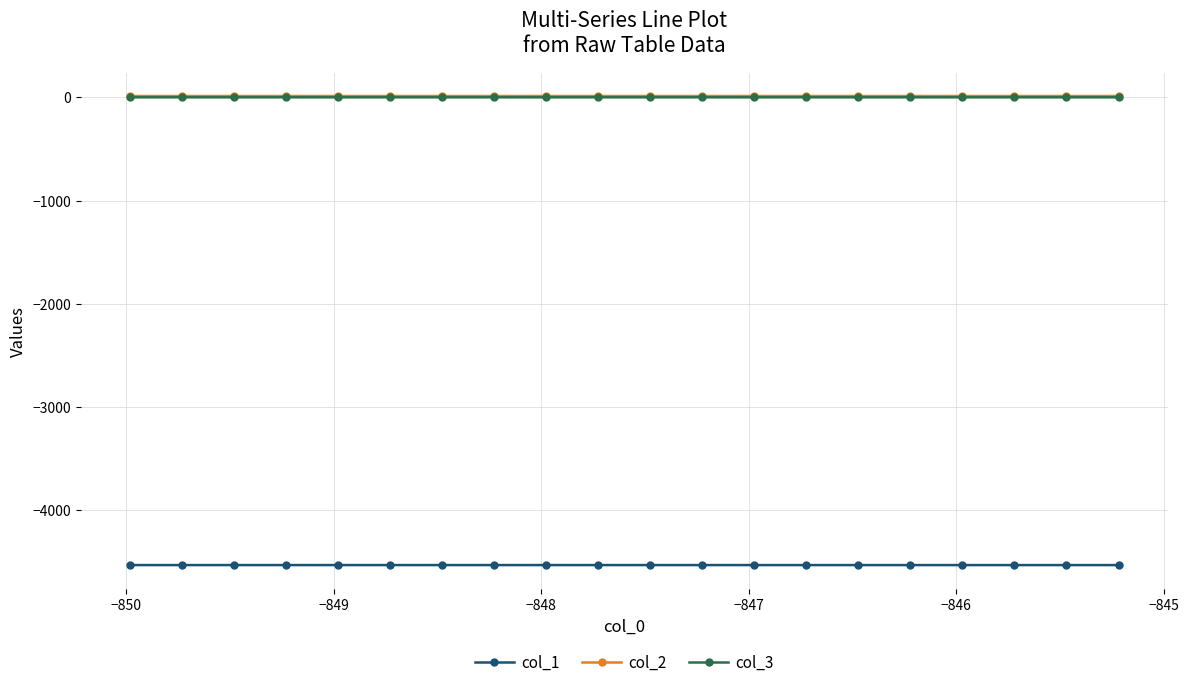

True or false: col_1 and col_2 intersect in this chart.

False